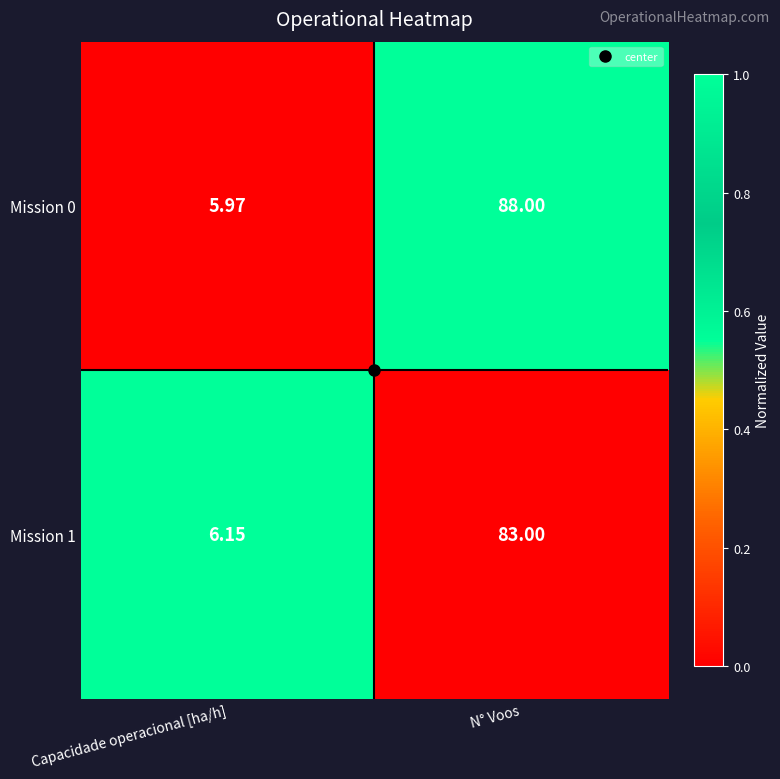

At which category is the sum across all series the highest?

N° Voos